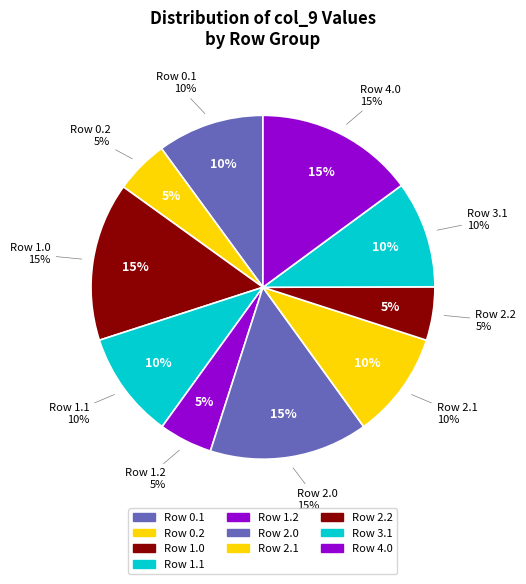

Count the number of slices in the pie.

10